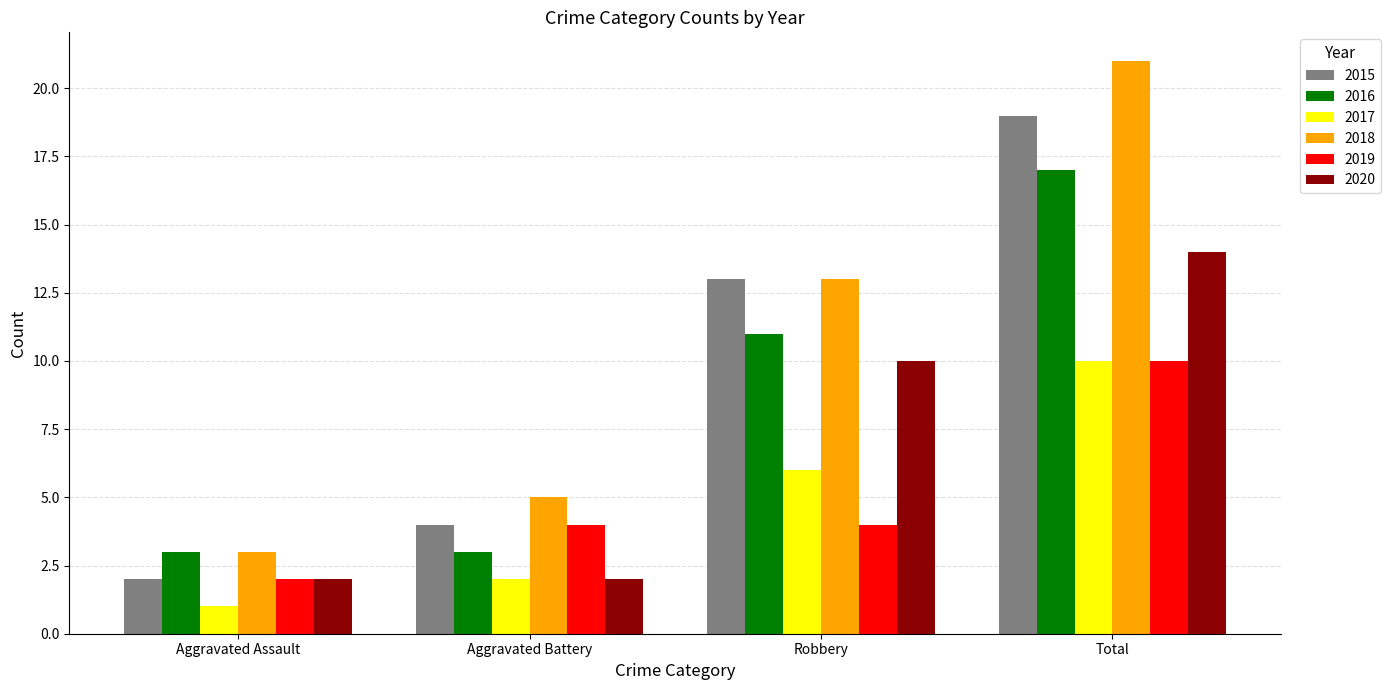

What is the spread (max minus min) of values at Total?

11